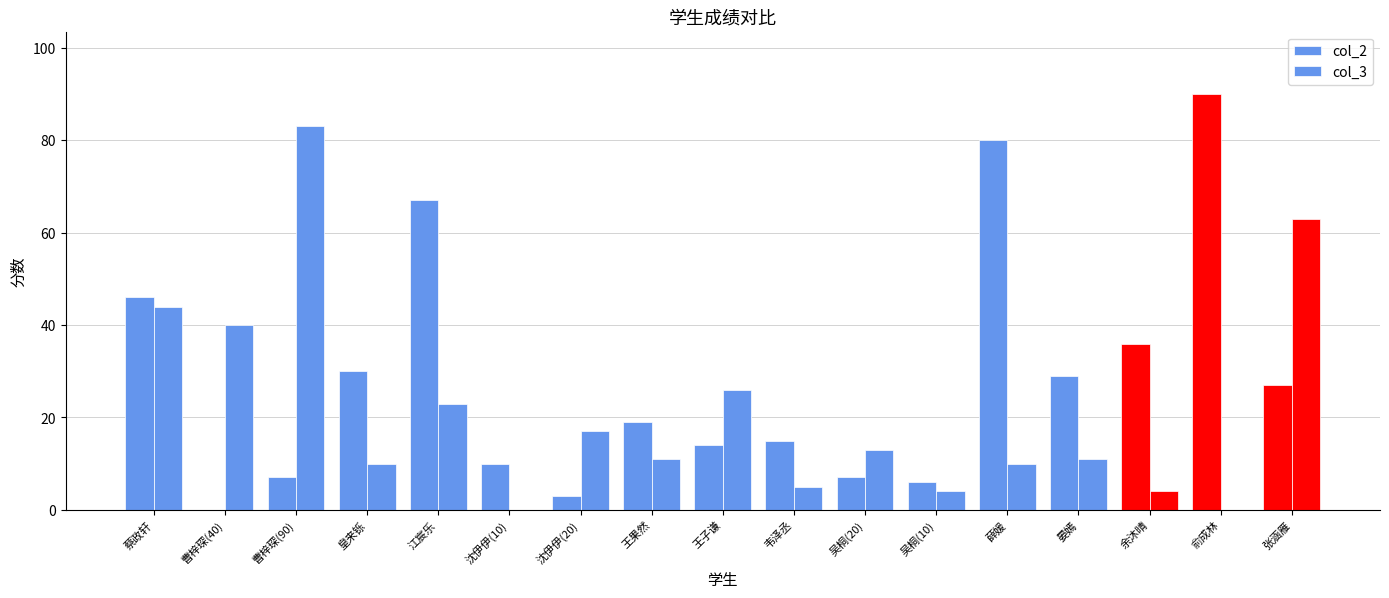

Count the number of categories in the chart.

17